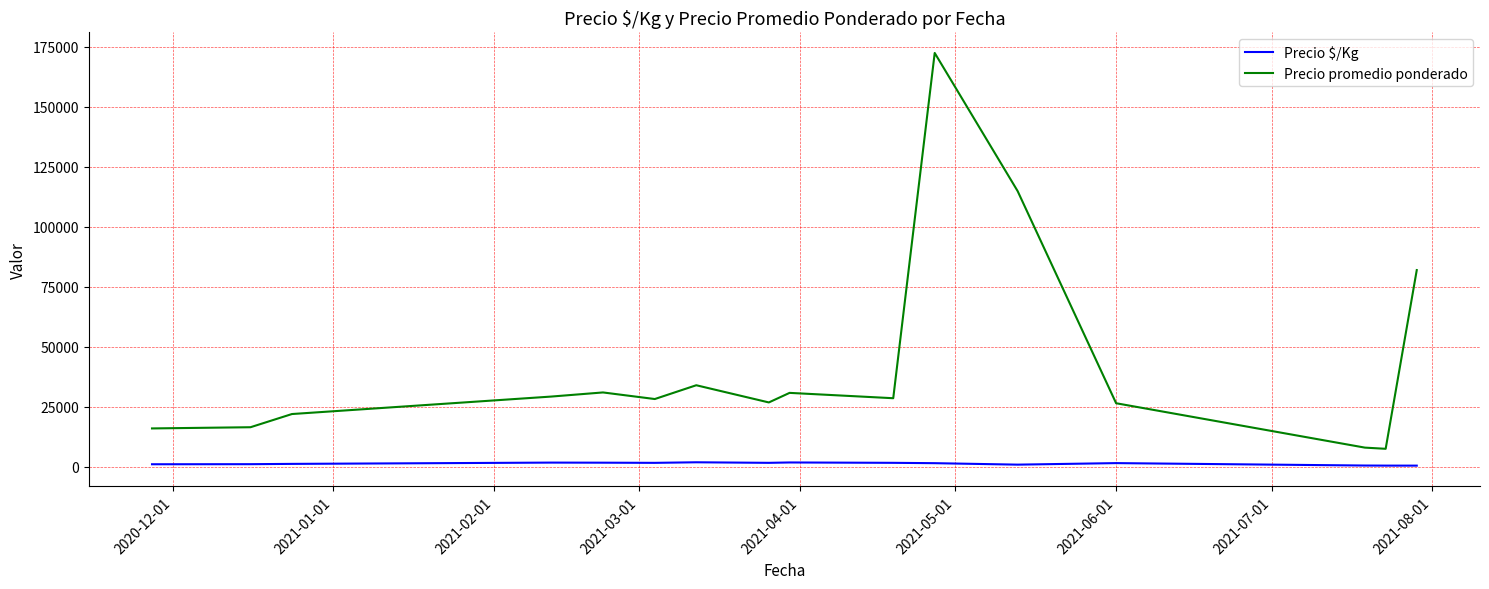

True or false: Precio $/Kg and Precio promedio ponderado intersect in this chart.

False